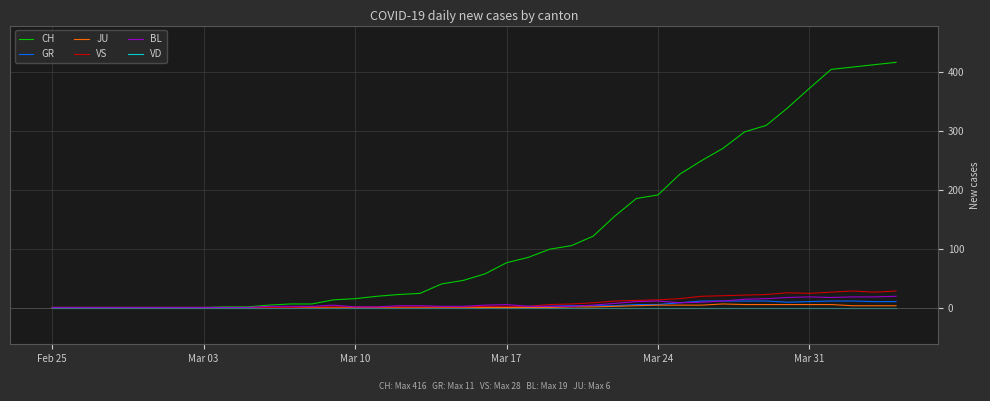

What is the greatest value displayed?

416